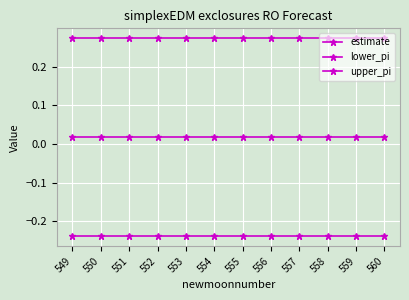

Between 558 and 555, which is larger?

558